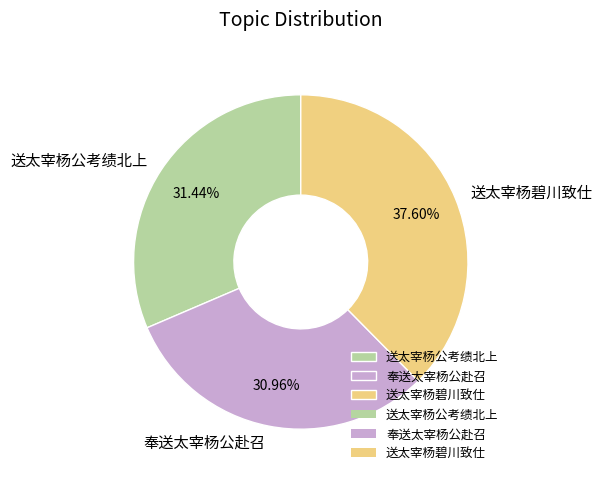

To the nearest percent, what is the combined percentage of 奉送太宰杨公赴召 and 送太宰杨碧川致仕?

69%